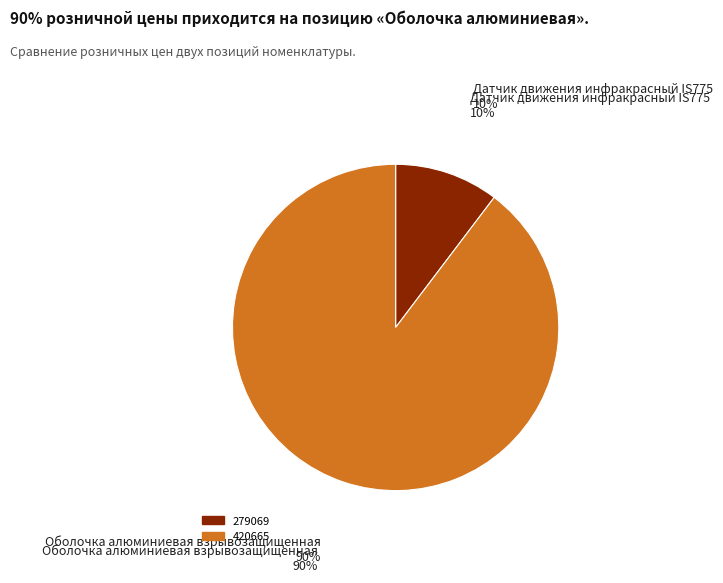

What percentage is the 279069 slice, to the nearest percent?

10%